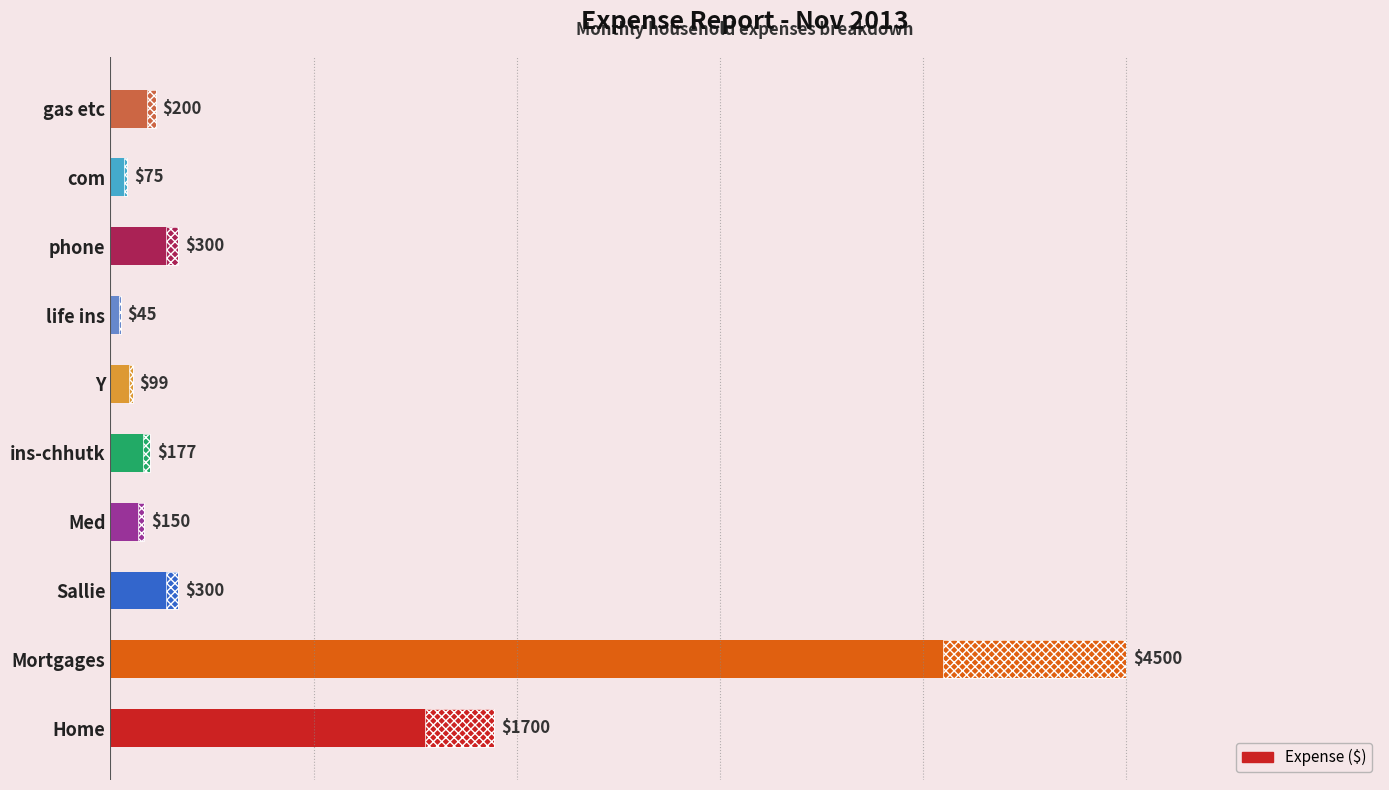

Does the chart contain any negative values?

No